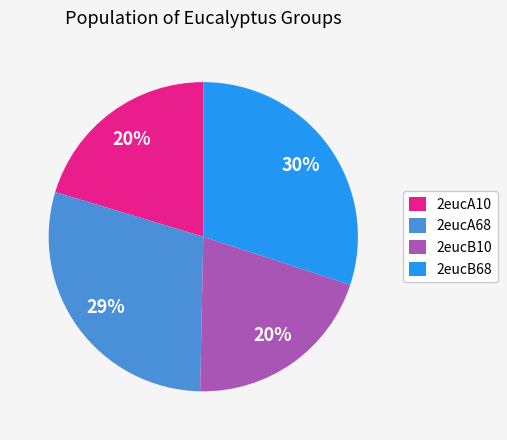

Is the sum of 2eucB68 and 2eucA10 greater than half?

Yes